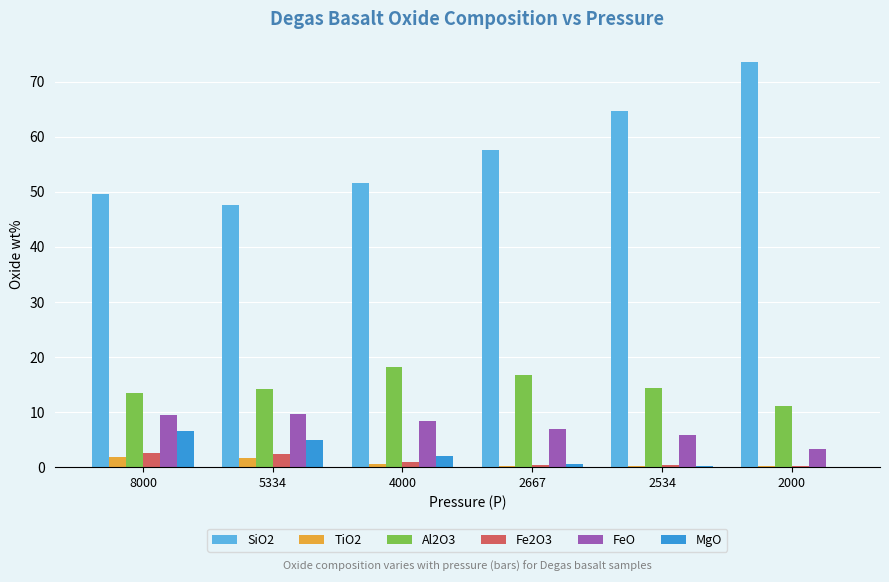

The SiO2 series shows 51.6 at 4000. True or false?

True